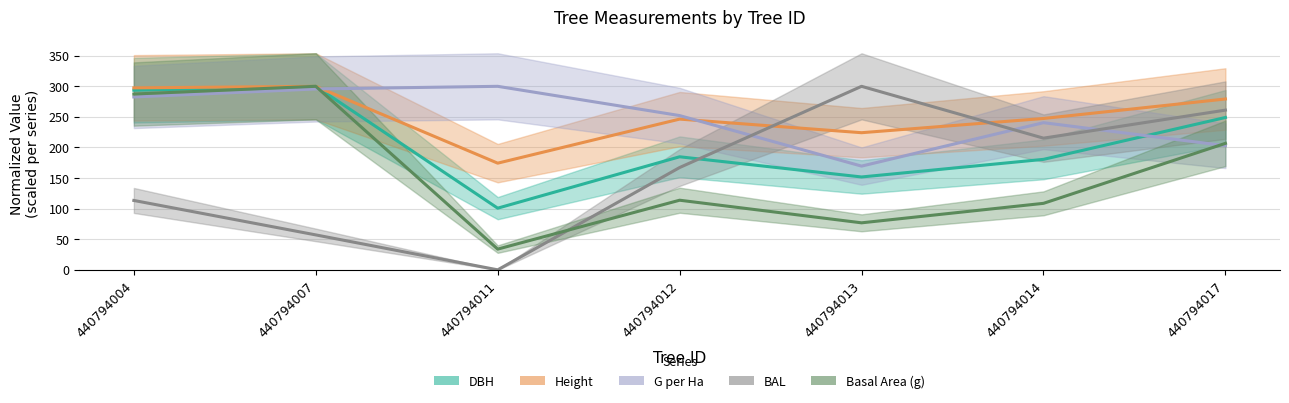

List the series in order of their peak value, lowest first.

dbh, h, g, bal, g_ha